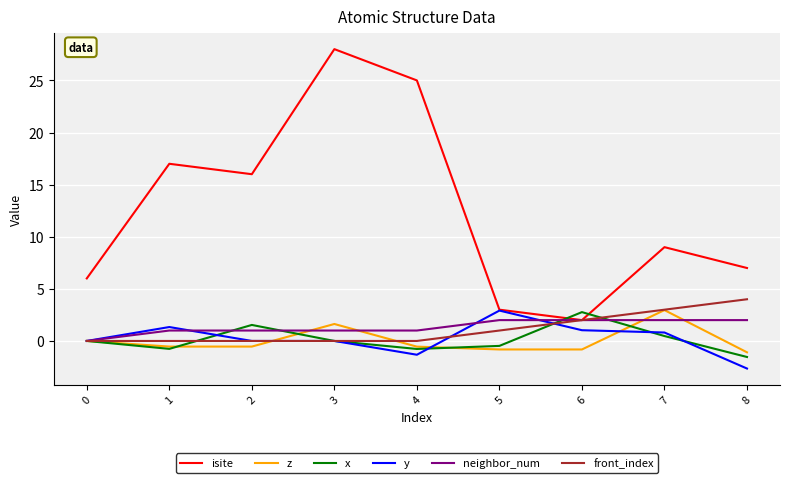

What is the difference between the x values at 0 and 6?

2.8